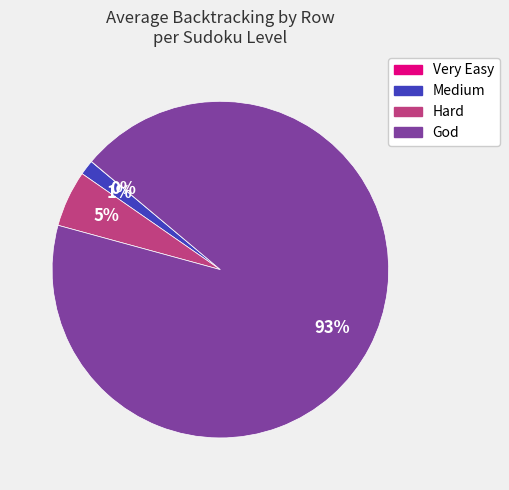

Do Medium and Hard together represent more than half of the pie?

No